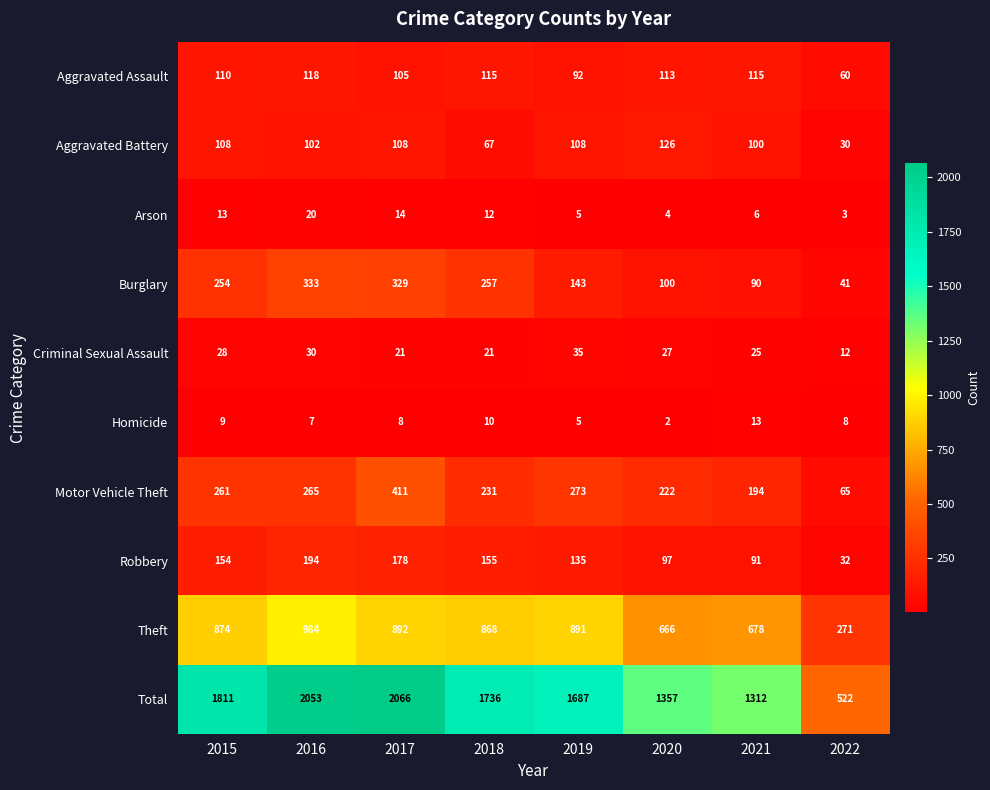

What is the difference between the Burglary values at 2020 and 2016?

233